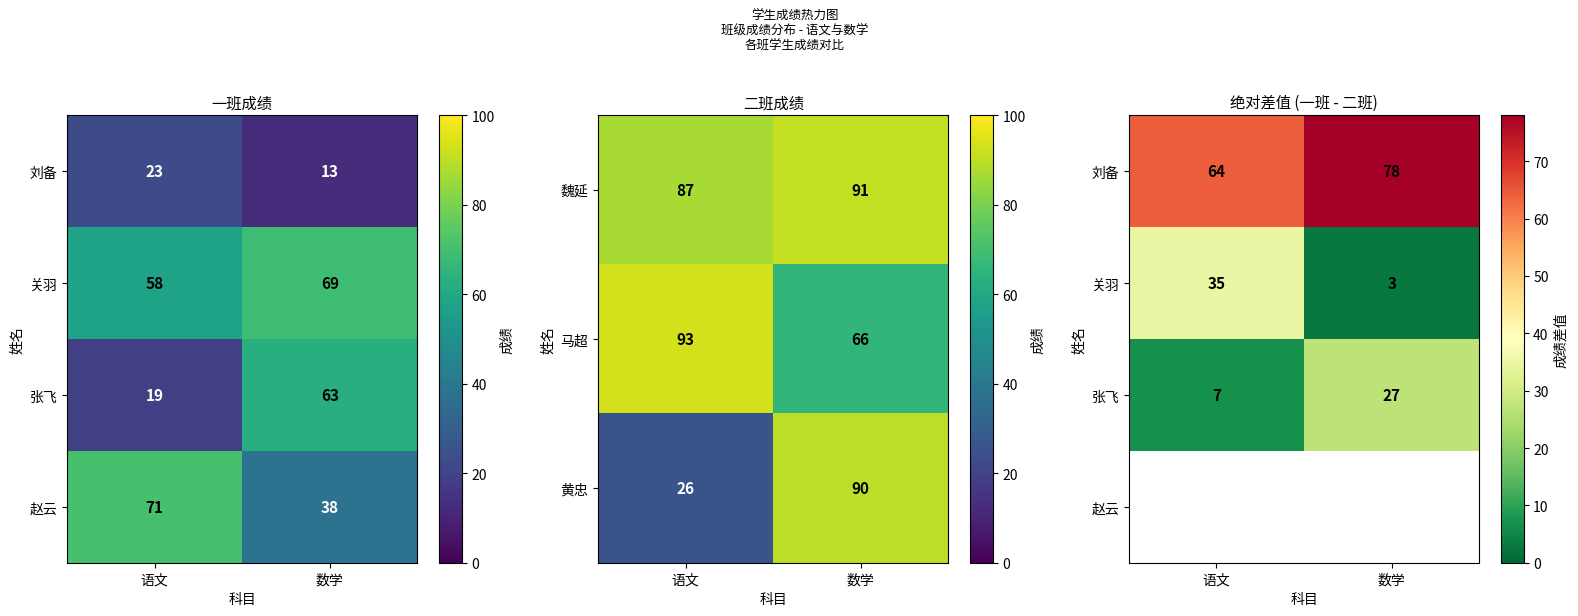

True or false: 魏延 has a value of 162 at 数学.

False